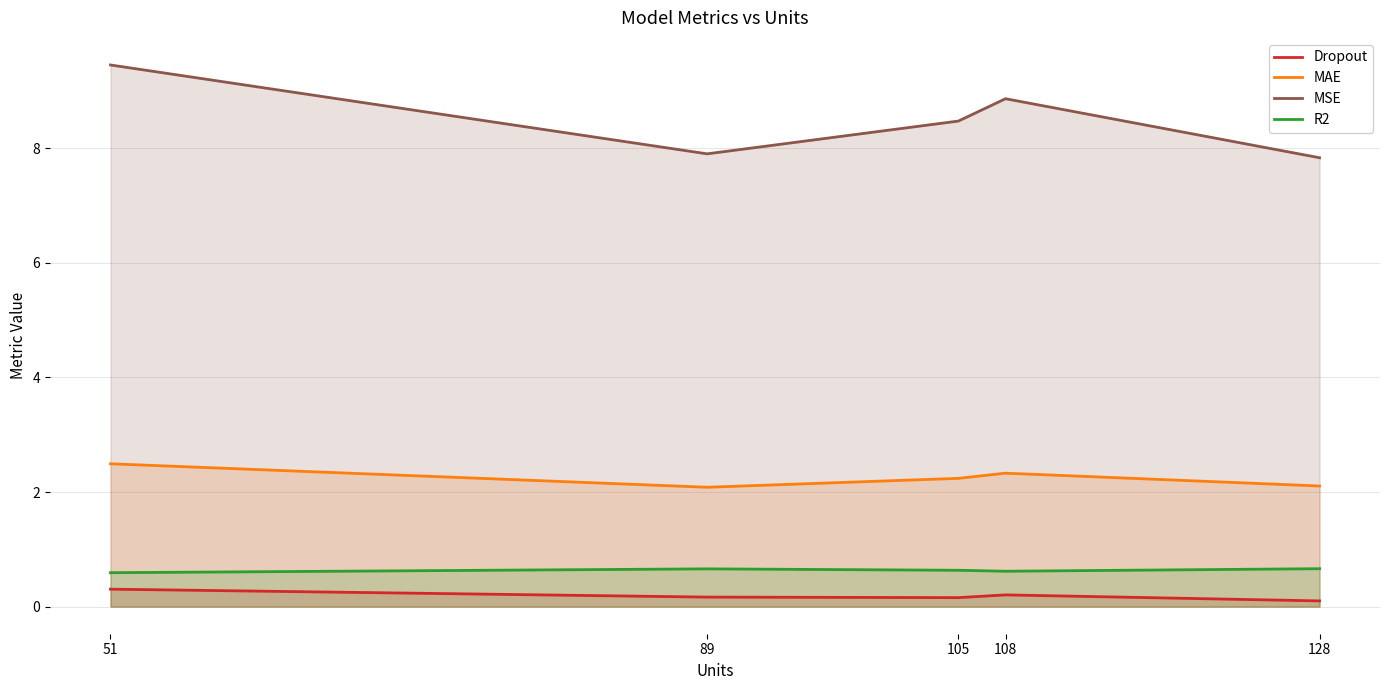

At 105, list the series in order from smallest to largest.

Dropout, R2, MAE, MSE